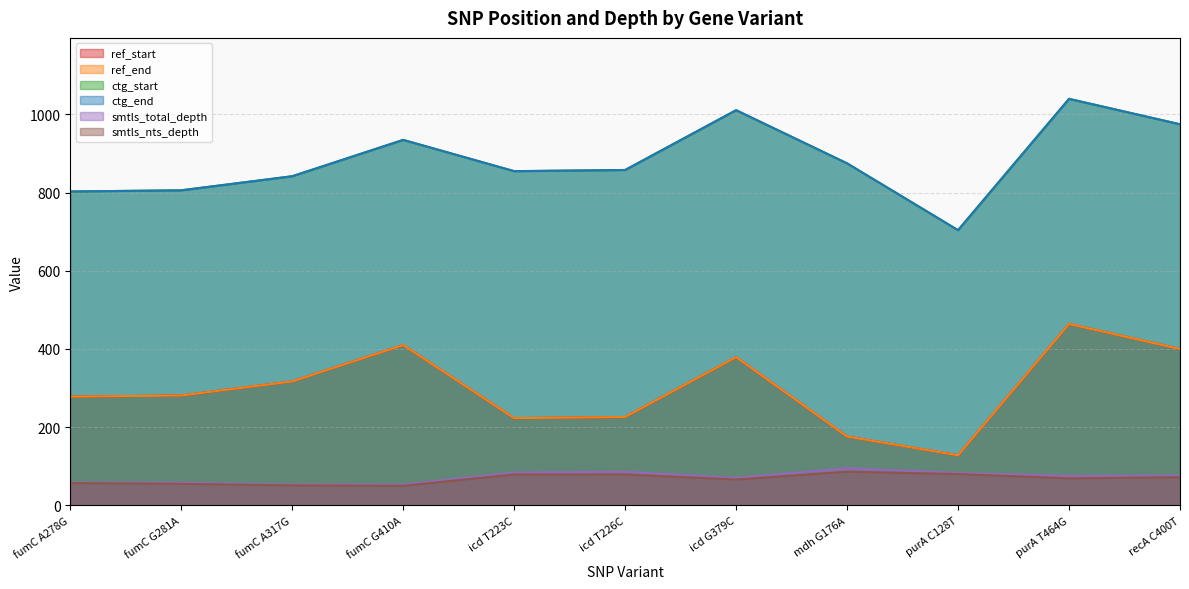

Reading left to right, list all the values displayed in this chart.

ref_start: fumC A278G=278	fumC G281A=281	fumC A317G=317	fumC G410A=410	icd T223C=223	icd T226C=226	icd G379C=379	mdh G176A=176	purA C128T=128	purA T464G=464	recA C400T=400
ref_end: fumC A278G=278	fumC G281A=281	fumC A317G=317	fumC G410A=410	icd T223C=223	icd T226C=226	icd G379C=379	mdh G176A=176	purA C128T=128	purA T464G=464	recA C400T=400
ctg_start: fumC A278G=803	fumC G281A=806	fumC A317G=842	fumC G410A=935	icd T223C=855	icd T226C=858	icd G379C=1011	mdh G176A=875	purA C128T=704	purA T464G=1040	recA C400T=975
ctg_end: fumC A278G=803	fumC G281A=806	fumC A317G=842	fumC G410A=935	icd T223C=855	icd T226C=858	icd G379C=1011	mdh G176A=875	purA C128T=704	purA T464G=1040	recA C400T=975
smtls_total_depth: fumC A278G=58	fumC G281A=58	fumC A317G=53	fumC G410A=53	icd T223C=84	icd T226C=86	icd G379C=70	mdh G176A=95	purA C128T=83	purA T464G=75	recA C400T=76
smtls_nts_depth: fumC A278G=57	fumC G281A=55	fumC A317G=51	fumC G410A=50	icd T223C=79	icd T226C=79	icd G379C=66	mdh G176A=86	purA C128T=80	purA T464G=69	recA C400T=72